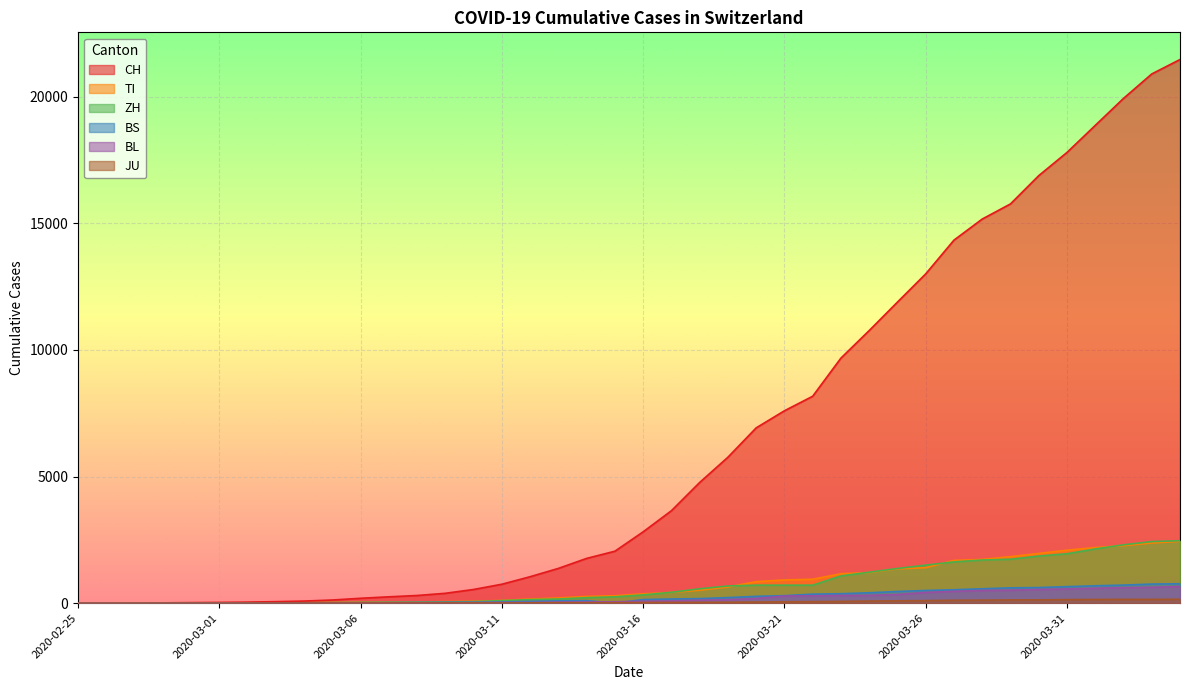

What is the sum of all BL values?

7893